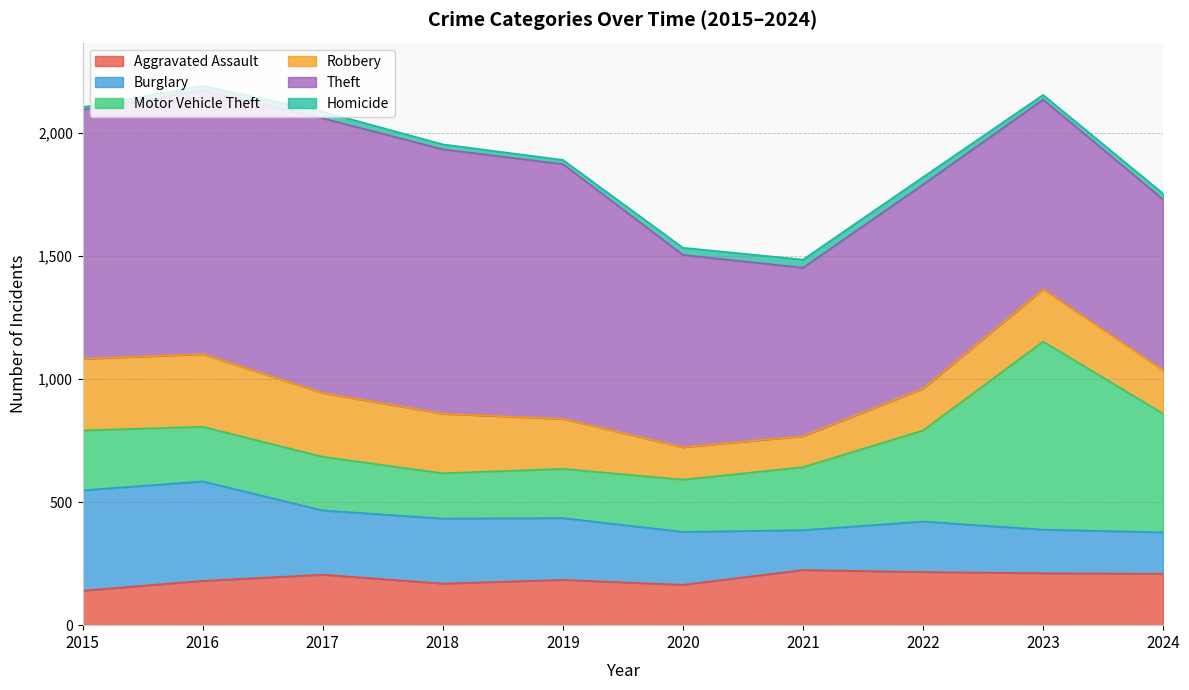

Rank the series by their maximum value, from highest to lowest.

Theft, Motor Vehicle Theft, Burglary, Robbery, Aggravated Assault, Homicide